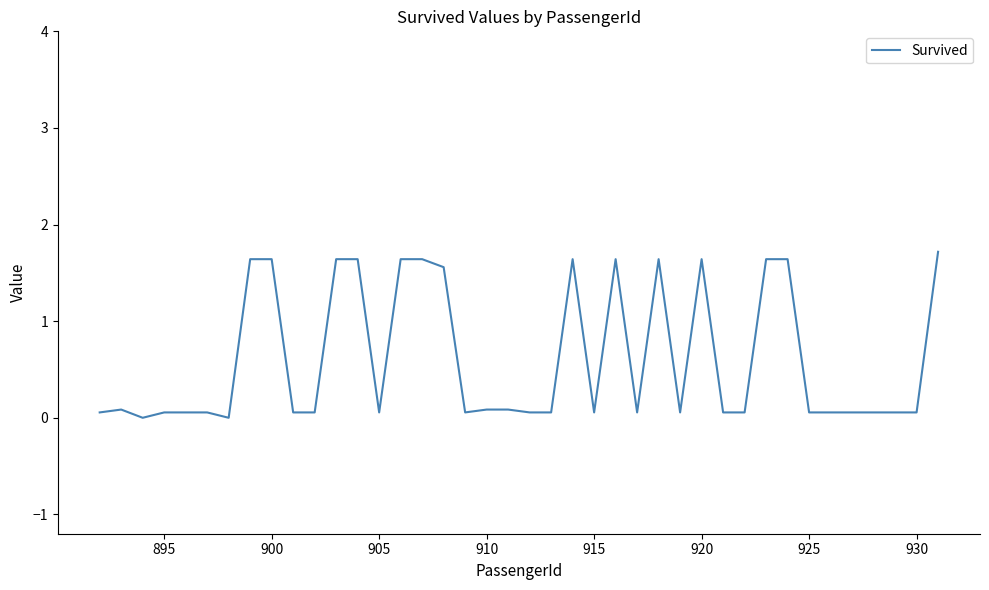

What is the maximum value shown in the chart?

1.7